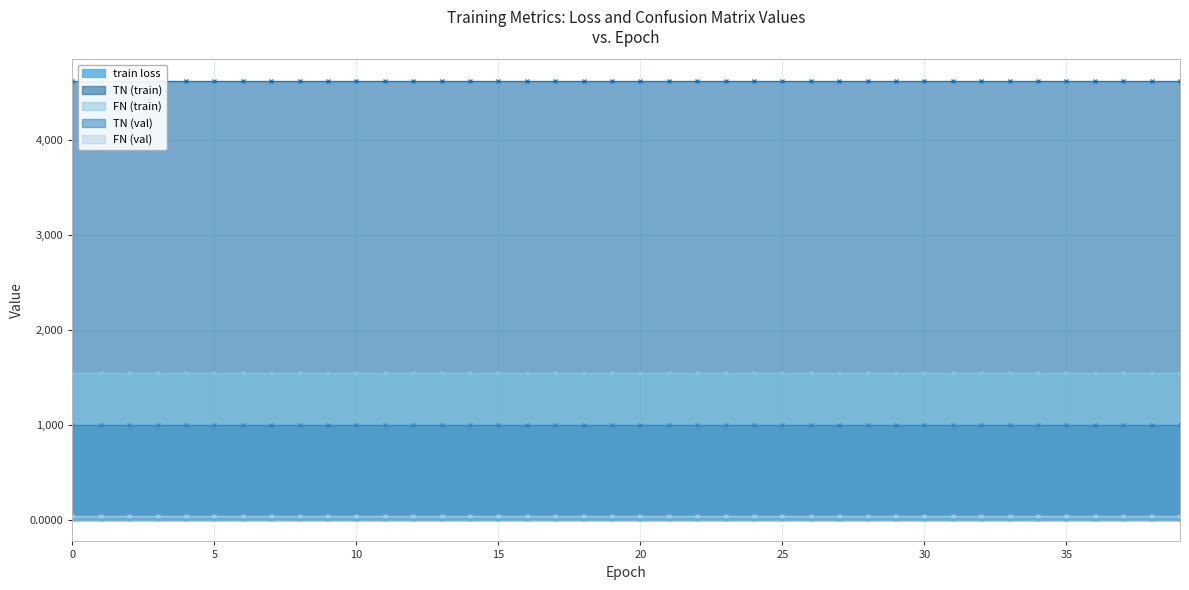

Between 10 and 38, which series saw the biggest shift?

train loss